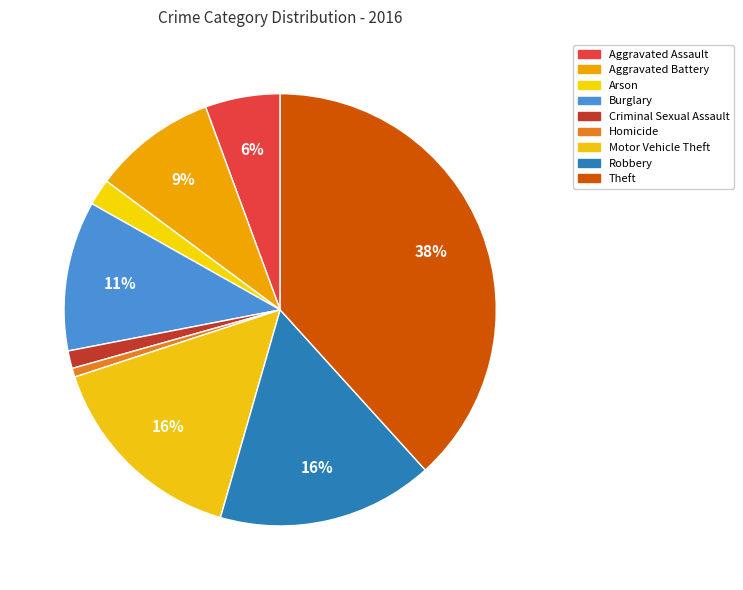

How many segments does this pie chart have?

9